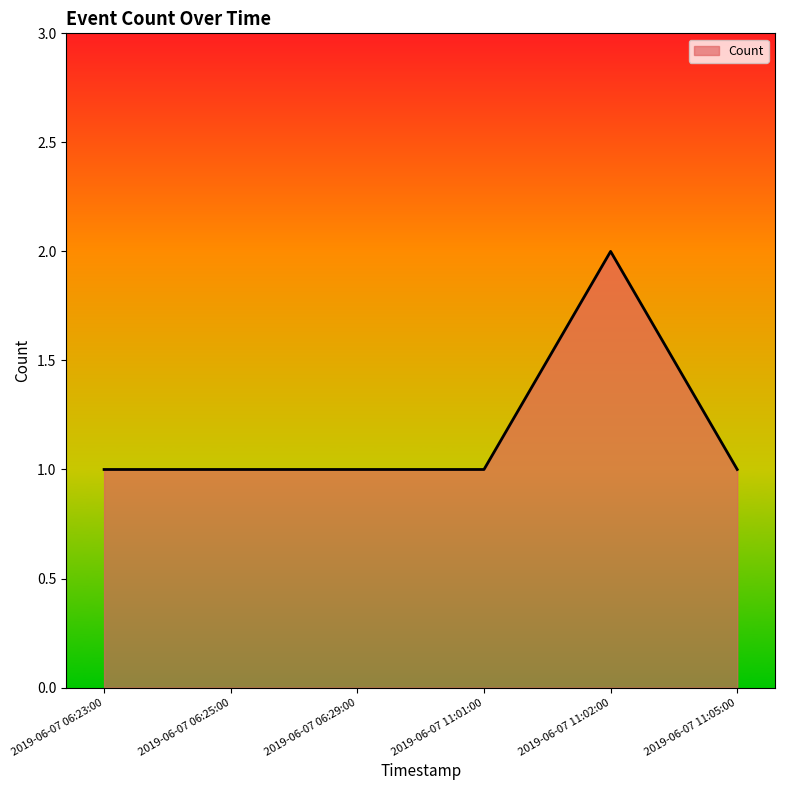

What is the difference between the values at 2019-06-07 11:05:00 and 2019-06-07 11:02:00?

1